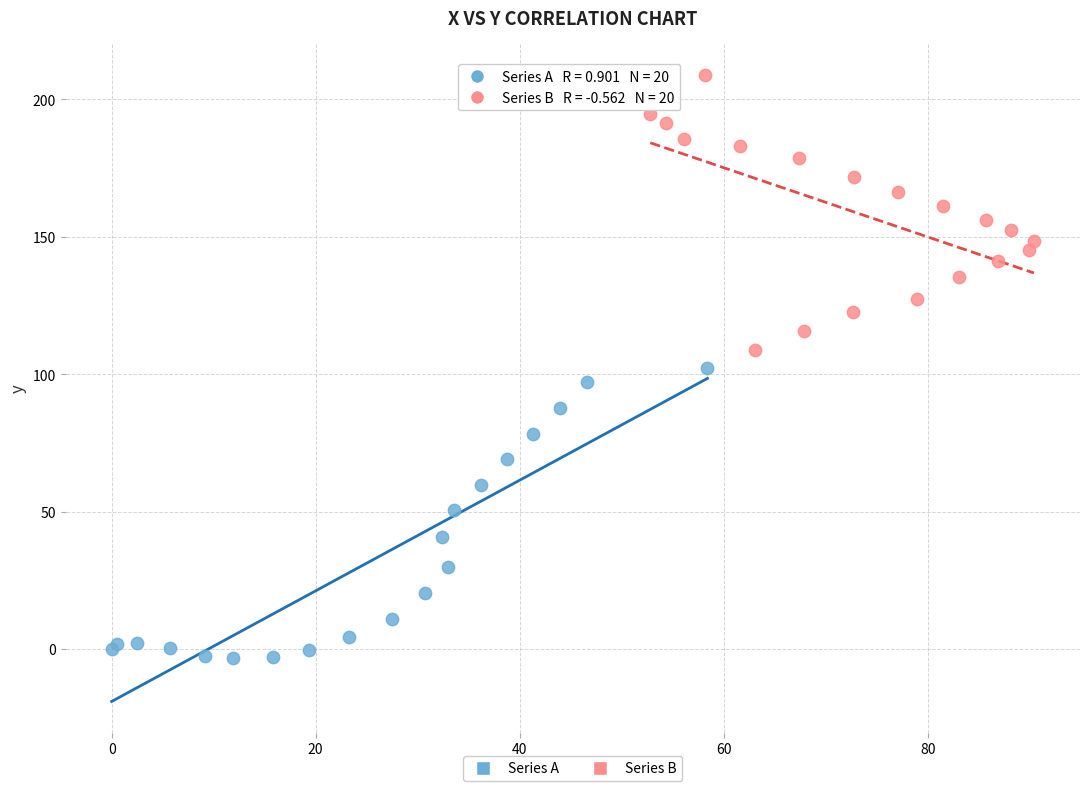

Which series has the widest spread of Y values?

Series A